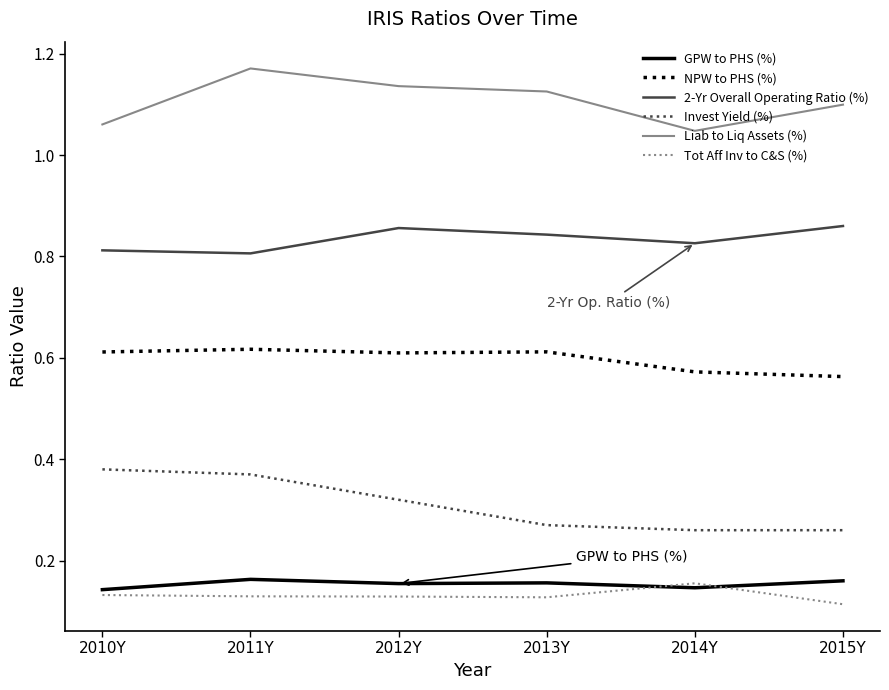

Which label corresponds to the largest value in the chart?

2011Y